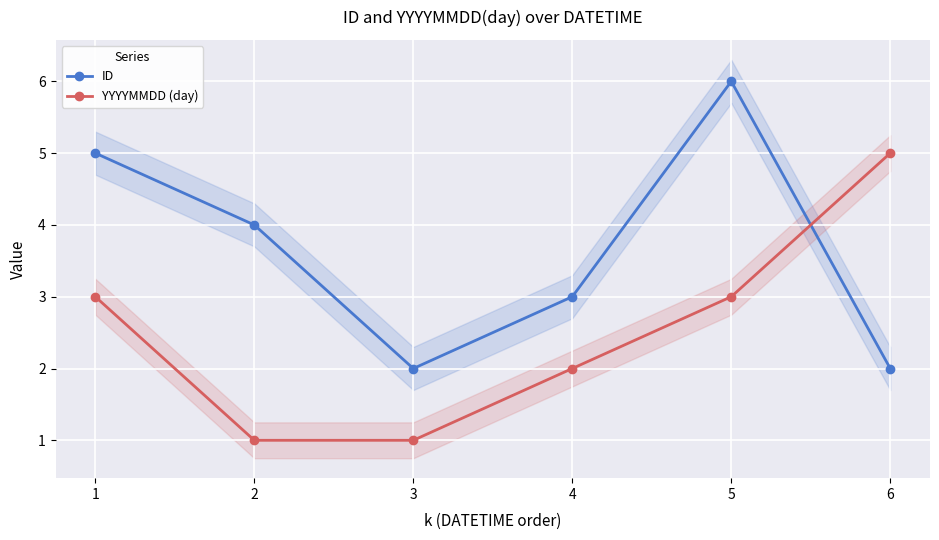

Which series has the largest total across all categories?

ID